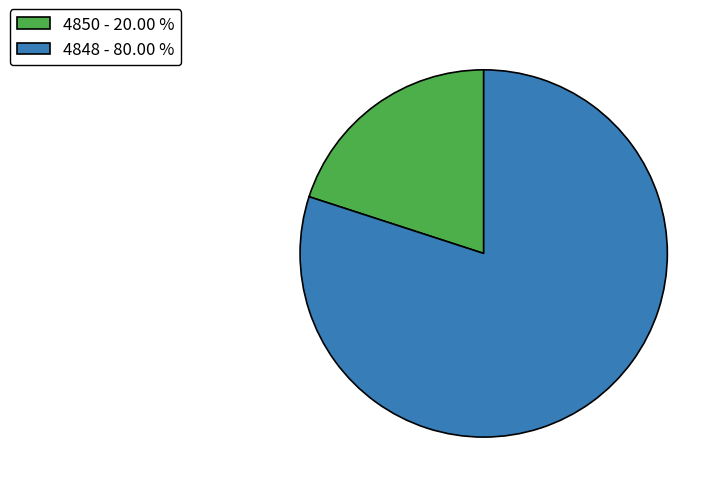

Does 4850 account for over 50% of the chart?

No